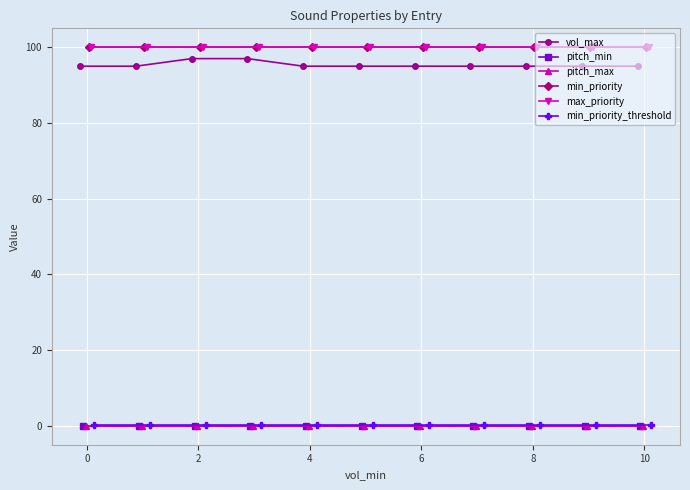

What are all the series names shown in the legend?

vol_max, pitch_min, pitch_max, min_priority, max_priority, min_priority_threshold